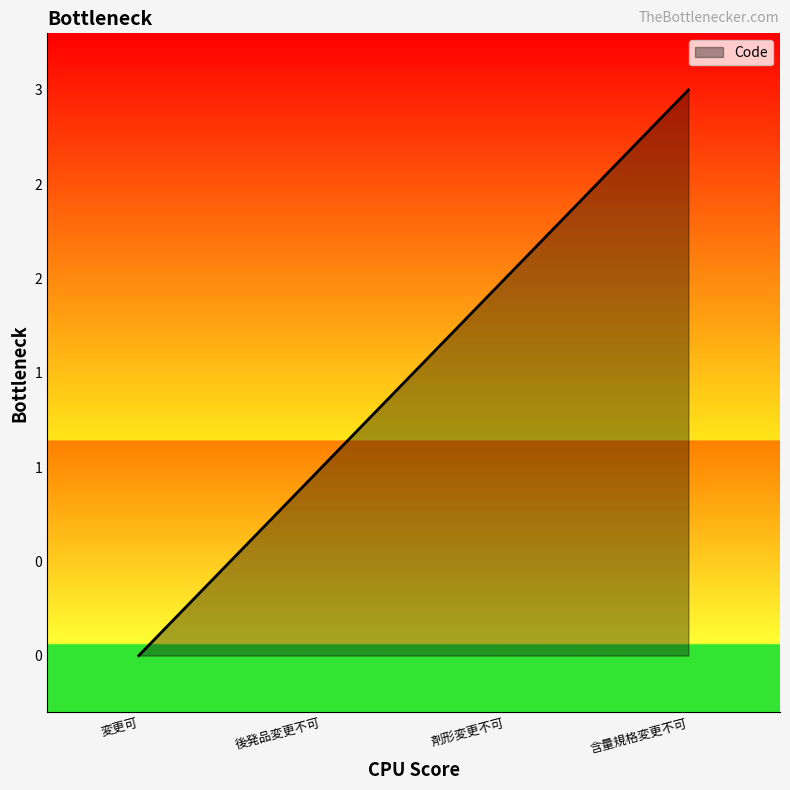

How many values are between 1 and 3?

3